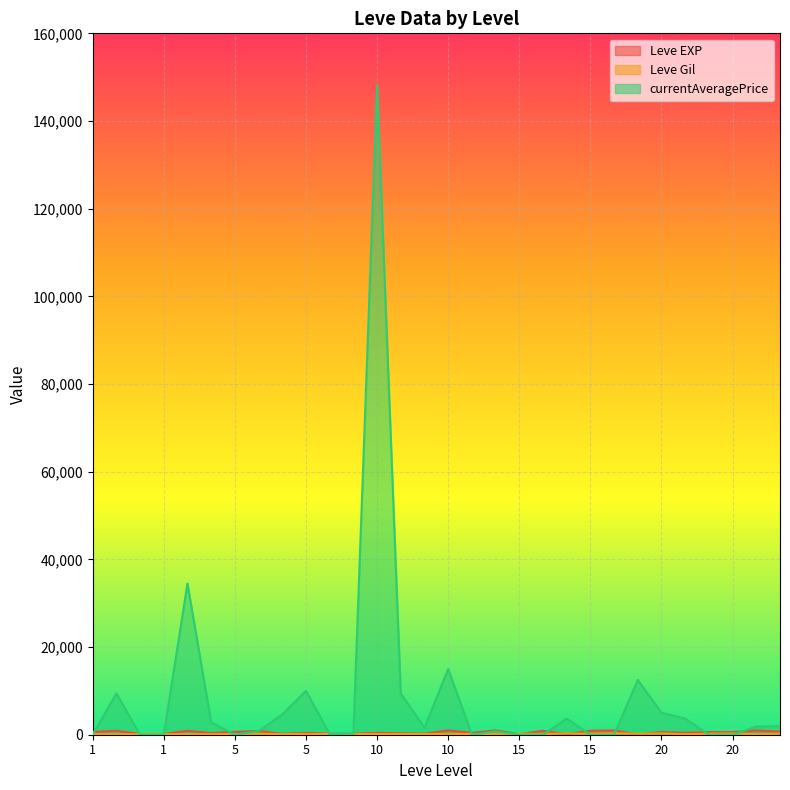

Count the number of data series in this chart.

3